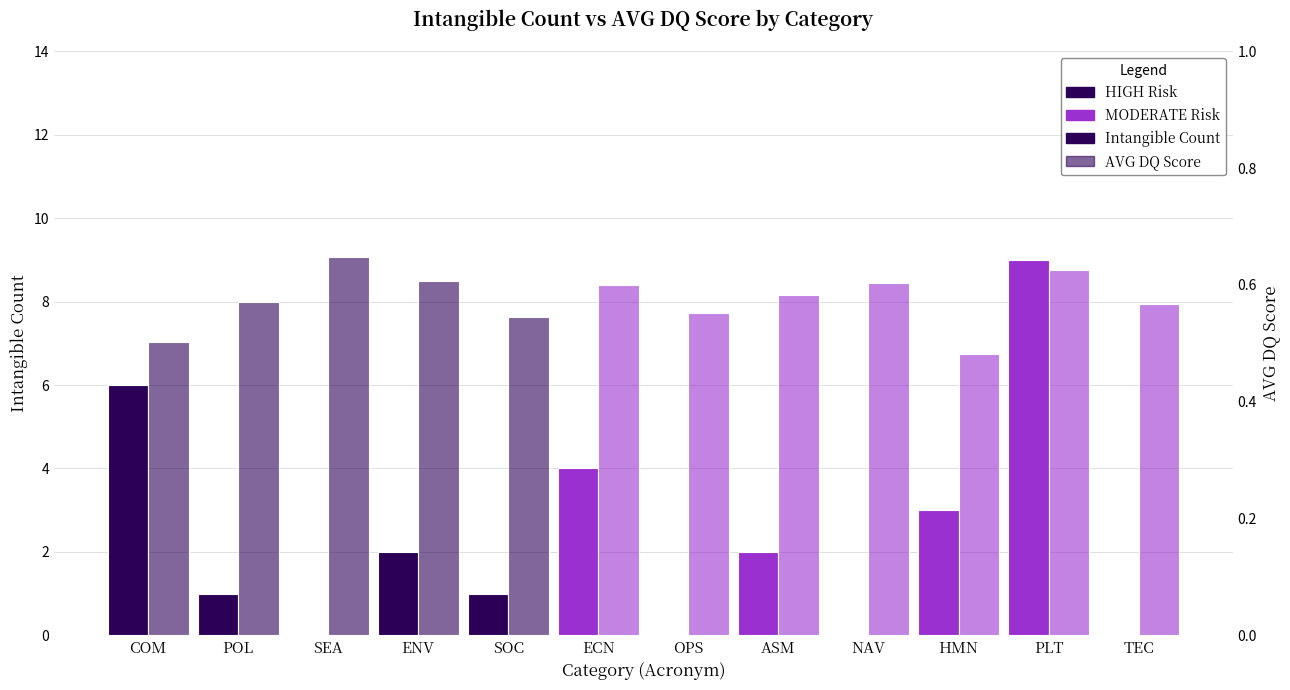

What is the highest value of the AVG DQ Score series?

0.6